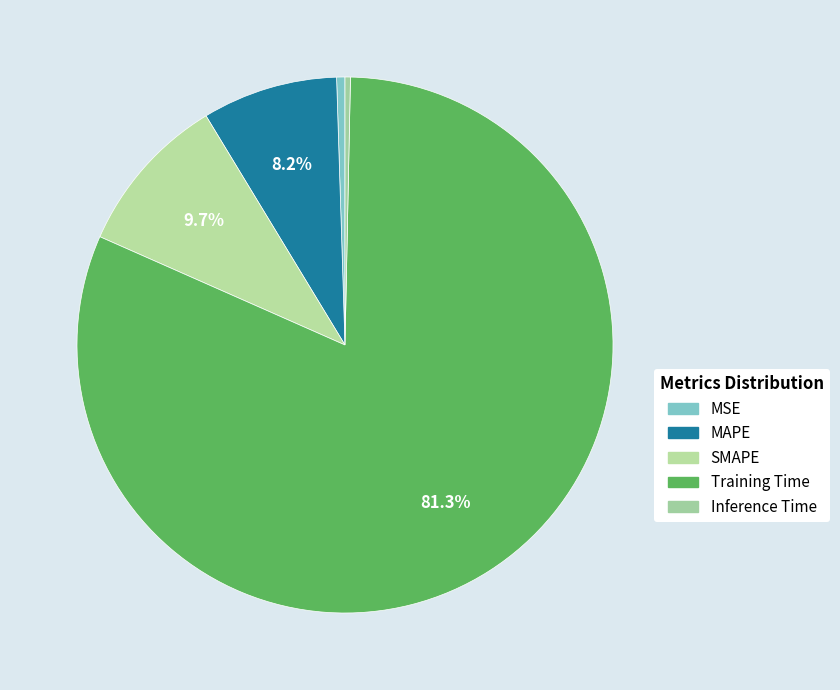

How many slices are in this pie chart?

5